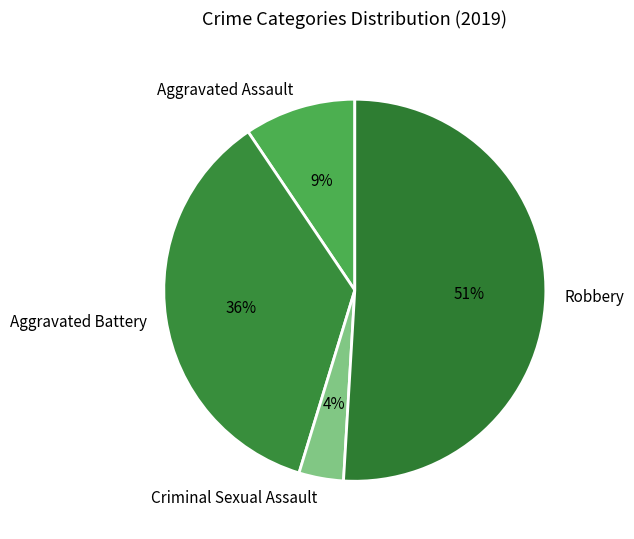

To the nearest percent, what is the difference between the largest and smallest slice percentages?

47%